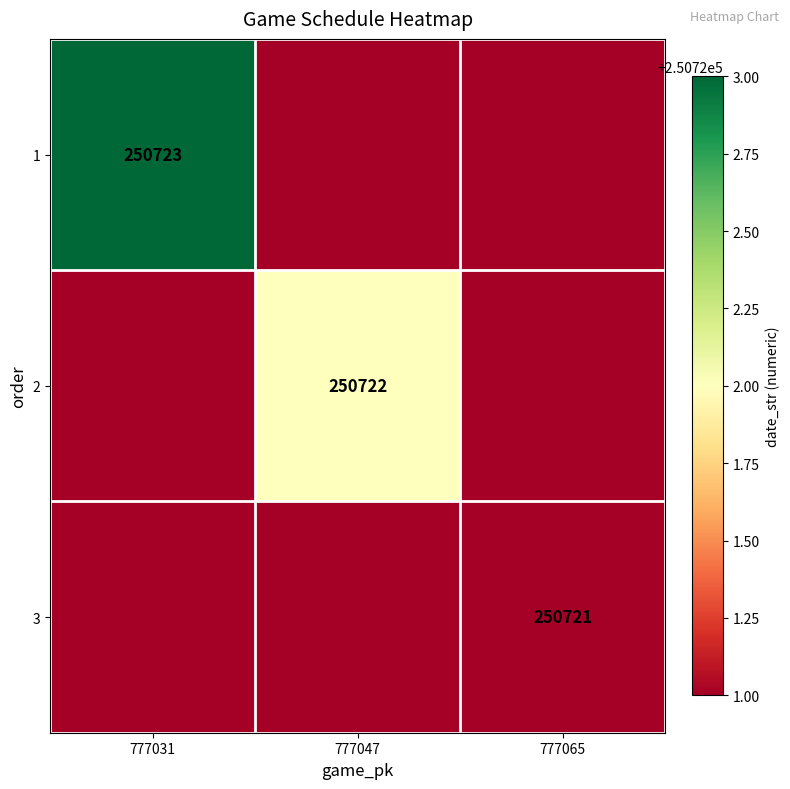

True or false: 3 has a value of 393714 at 777065.

False